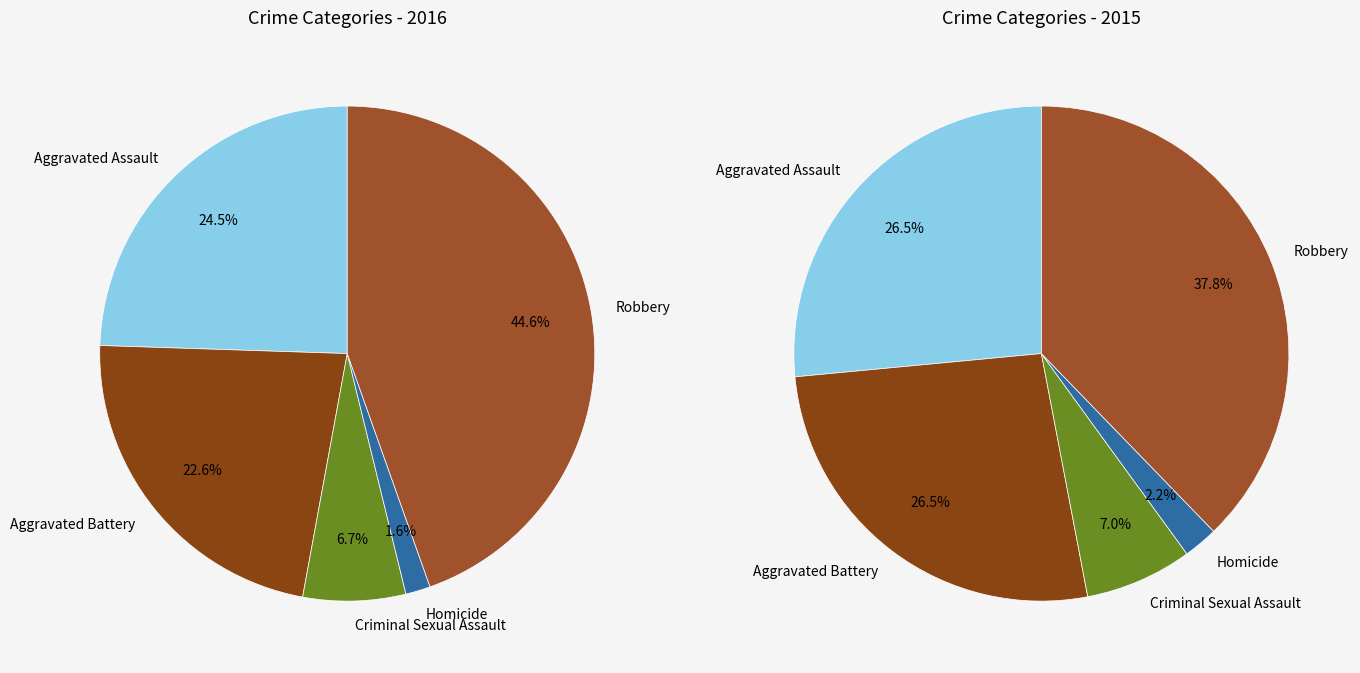

Does Aggravated Assault account for over 50% of the chart?

No